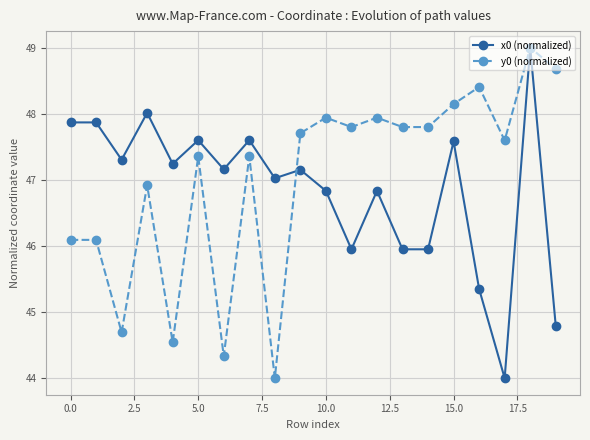

What is the value of the y0 (normalized) point at the 3rd from the left?

44.7